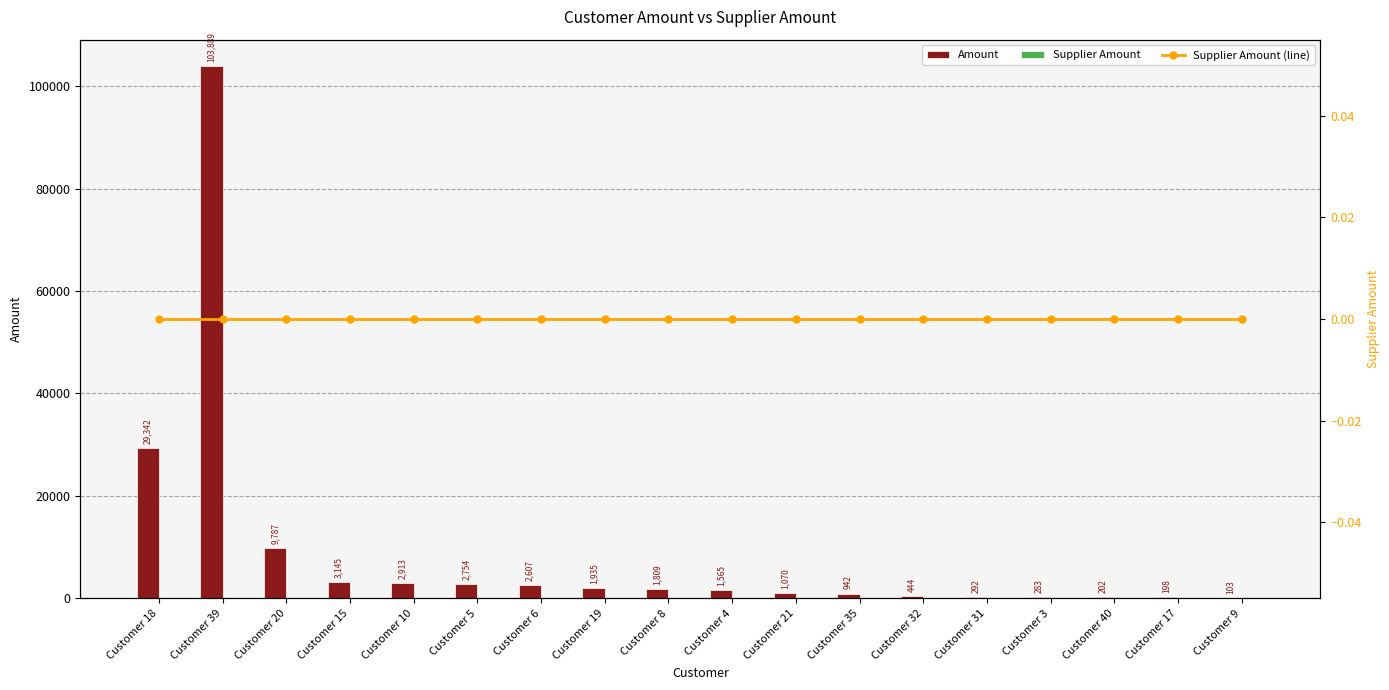

What is the label of the 5th bar from the left?

Customer 10